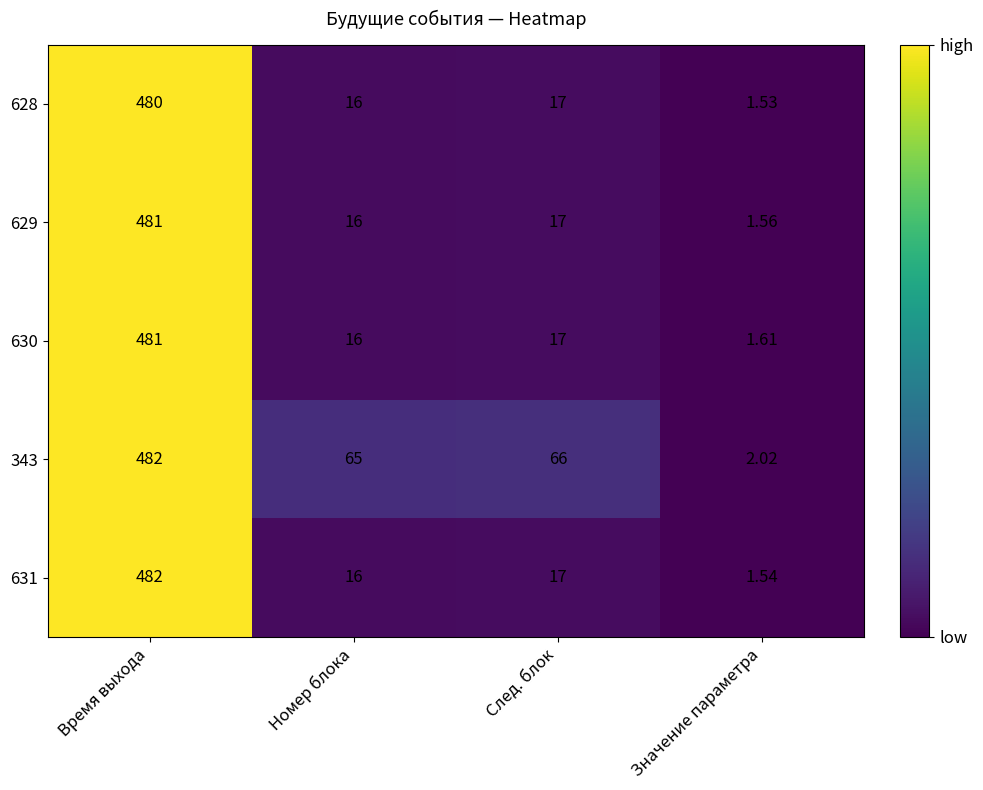

At which label is 628 closest to 240?

След. блок